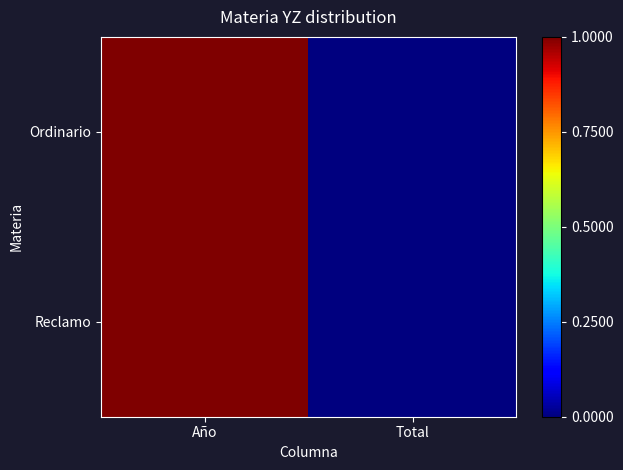

Reading left to right, list all the values displayed in this chart.

Ordinario: Año=1.0	Total=0.0
Reclamo: Año=1.0	Total=0.0